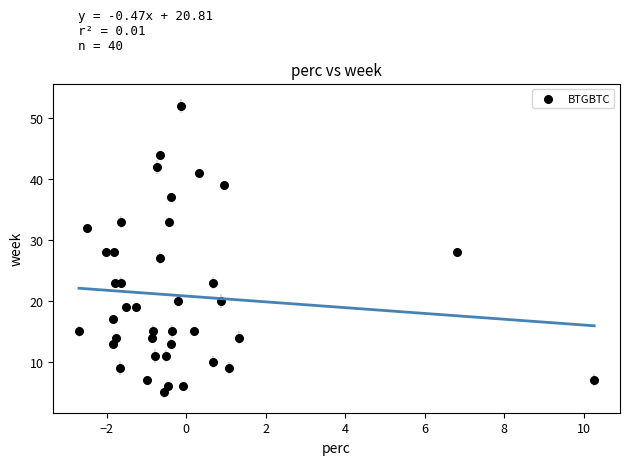

What is the range of Y values (max minus min)?

47